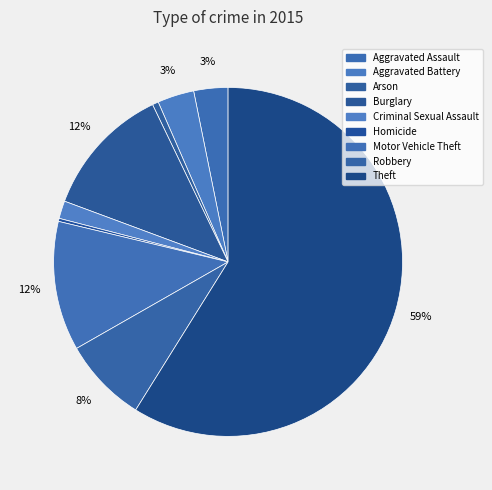

Does any single category account for the majority?

Yes